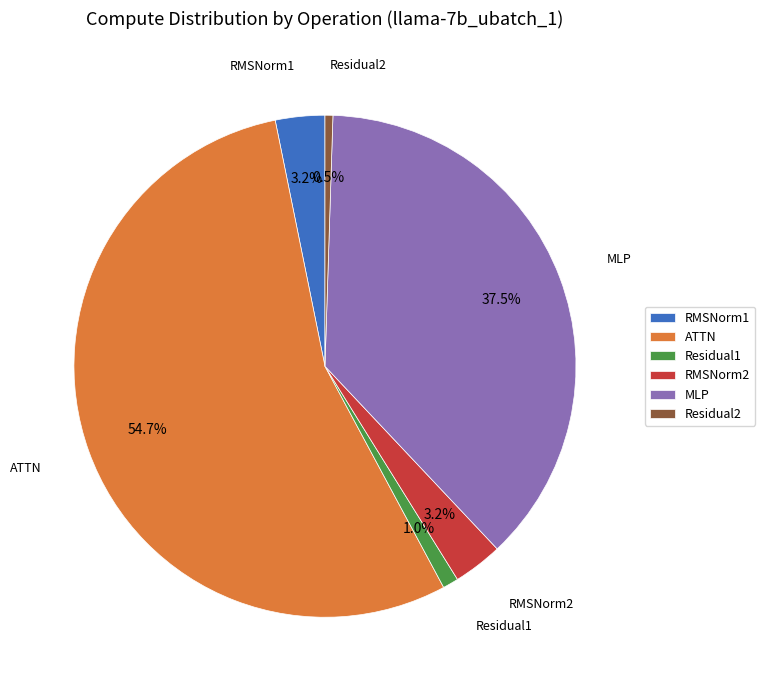

Which slice is the smallest?

Residual2